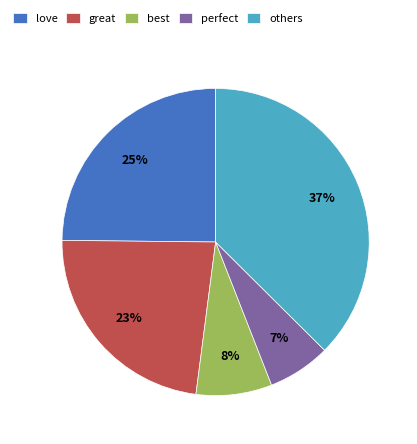

What is the ratio of the value at great to the value at best?

2.9